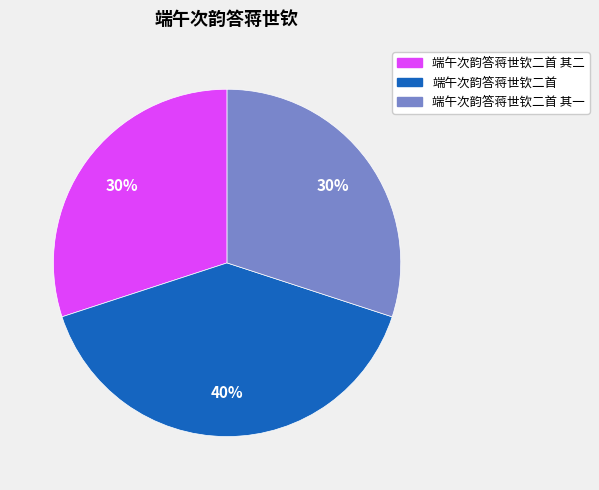

Is there a majority slice in this chart?

No